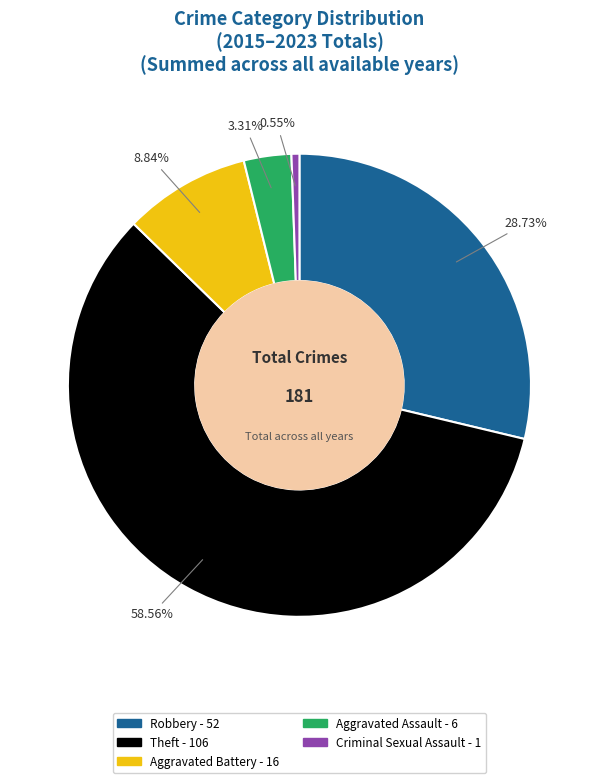

How many segments does this pie chart have?

5